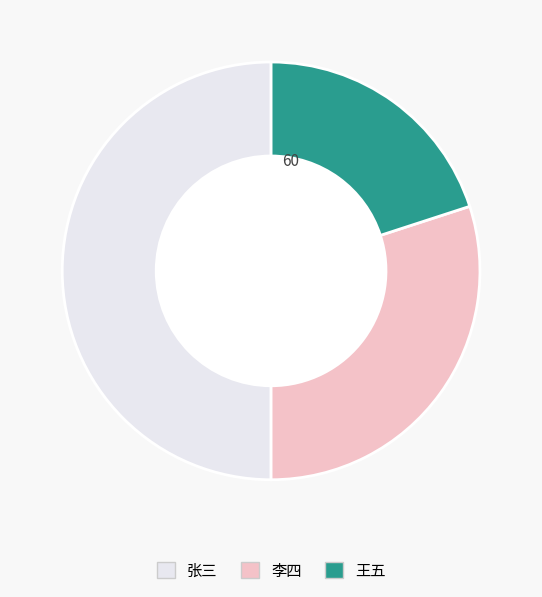

Which slice is the largest?

张三